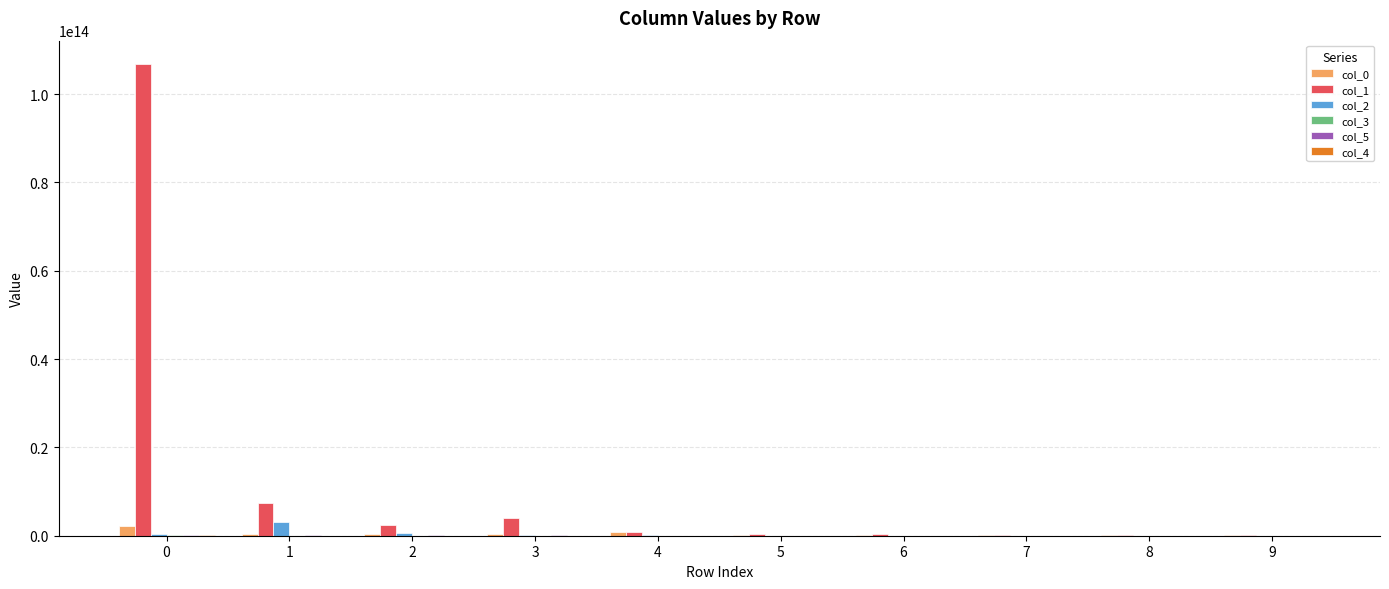

The value of col_1 at 0 is 106780764267150. True or false?

True